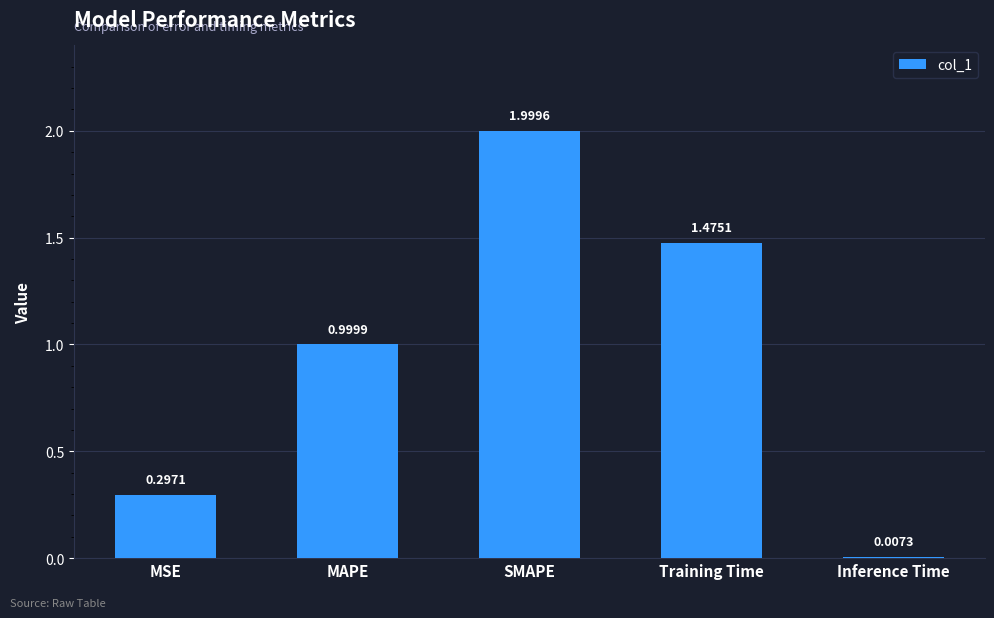

List the labels in order of value, smallest first.

Inference Time, MSE, MAPE, Training Time, SMAPE